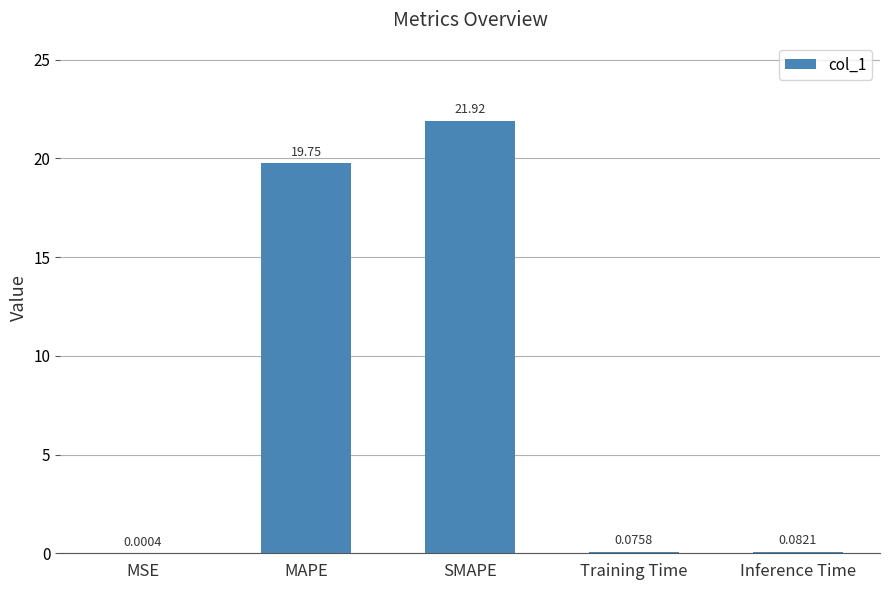

What is the sum of all values?

41.8